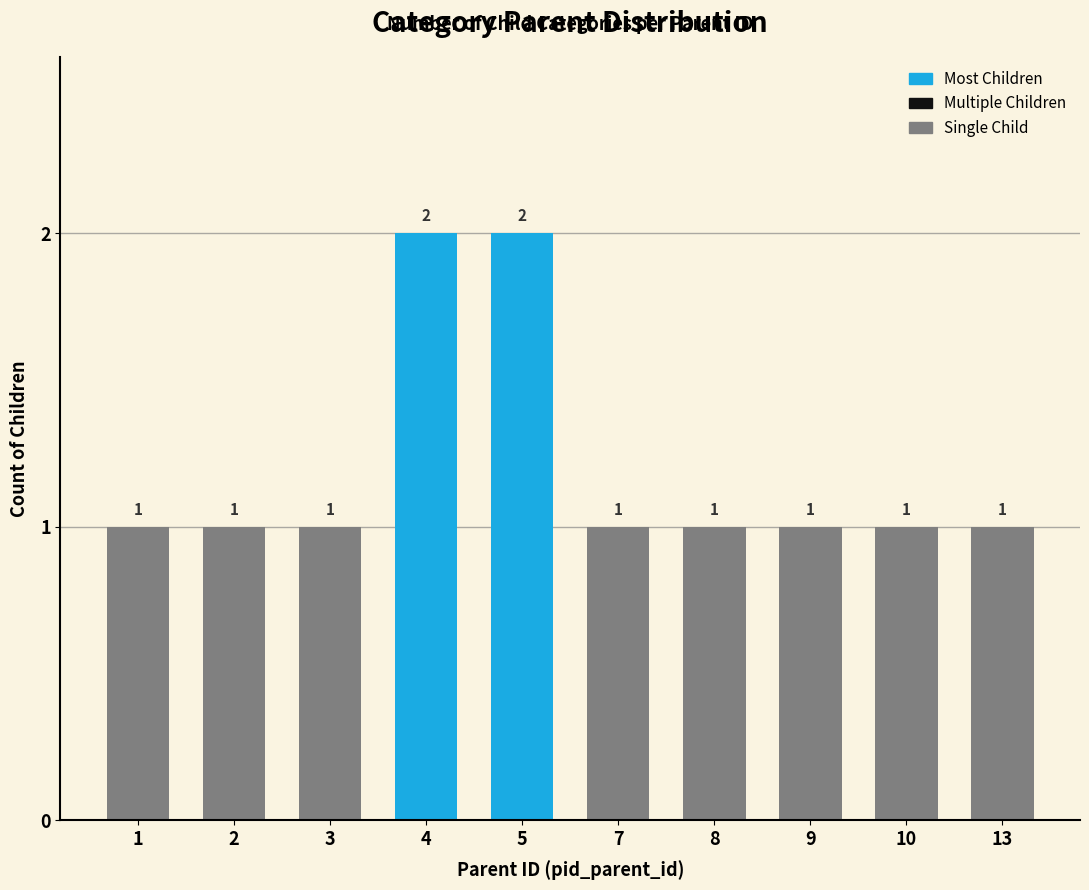

What is the change in value from 3 to 4?

+1